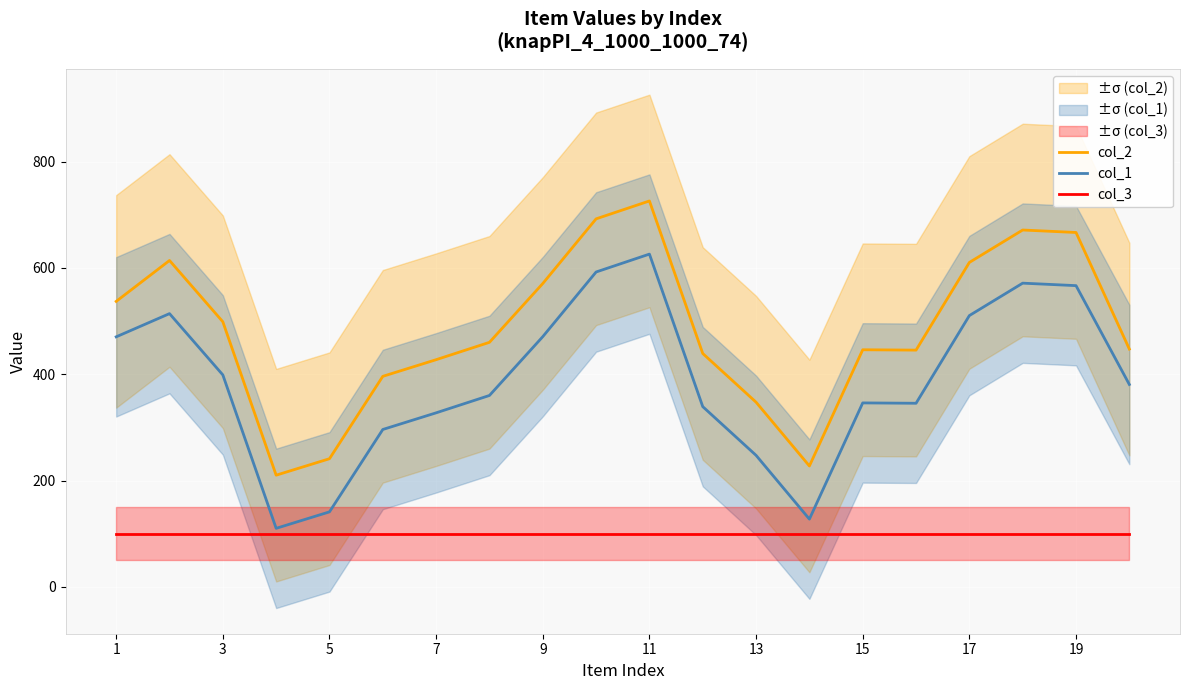

At how many categories does at least one series exceed 353?

16